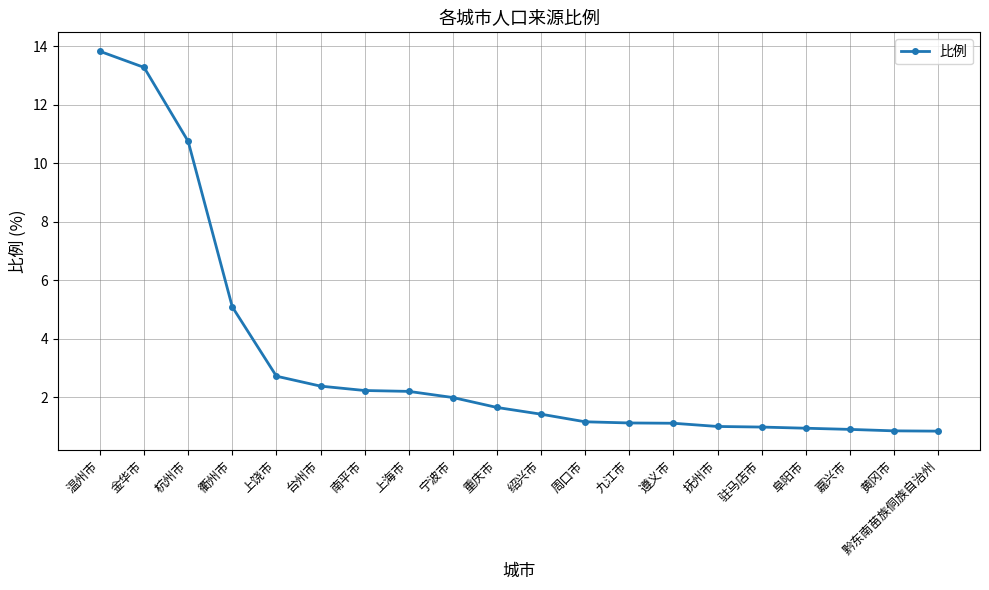

At which label is the value closest to 7?

衢州市